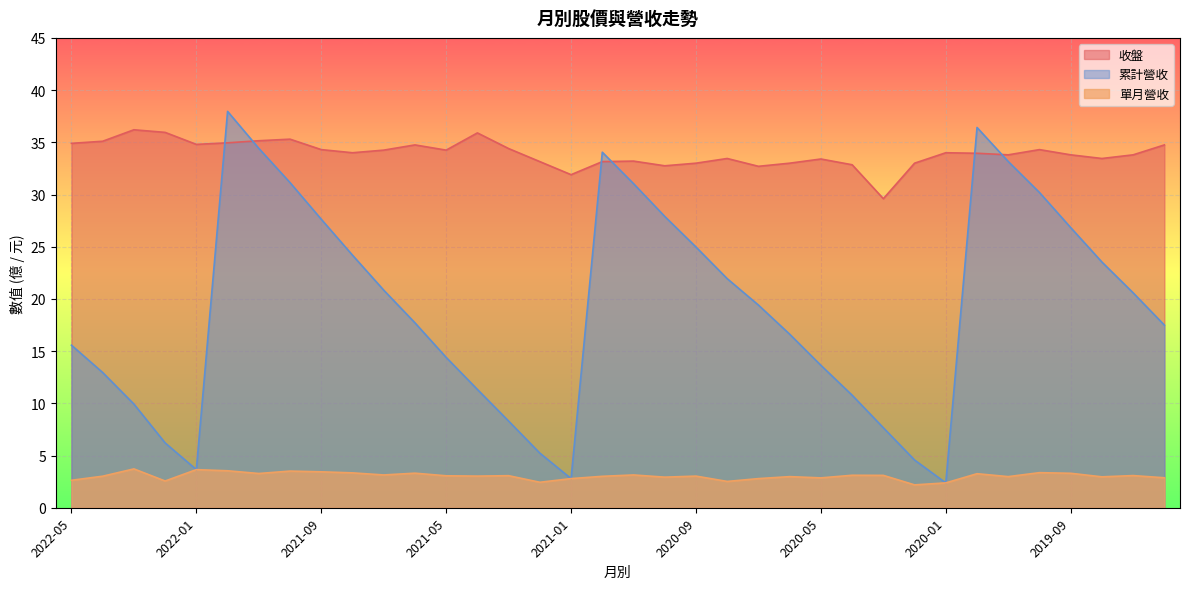

What is the sum of all 累計營收 values?

687.4